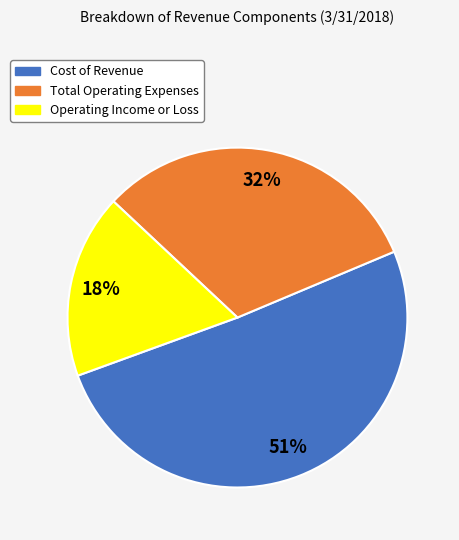

What is the ratio of the value at Cost of Revenue to the value at Total Operating Expenses?

1.6